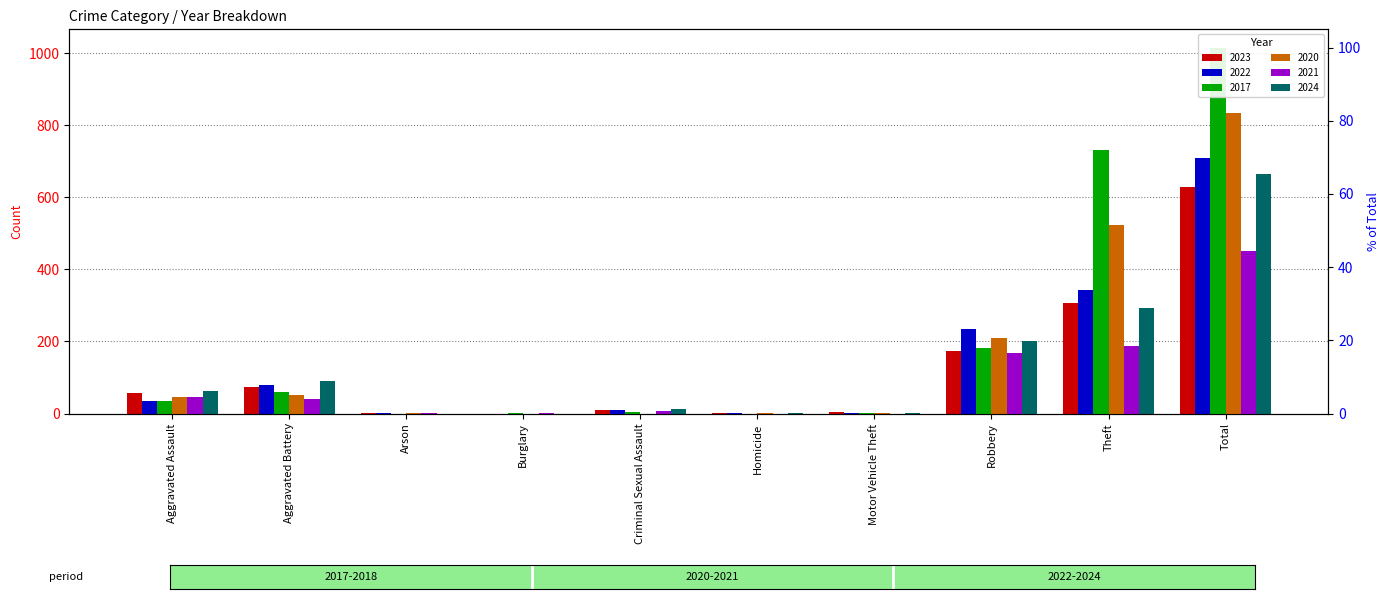

The value of 2021 at Homicide is 0. True or false?

True